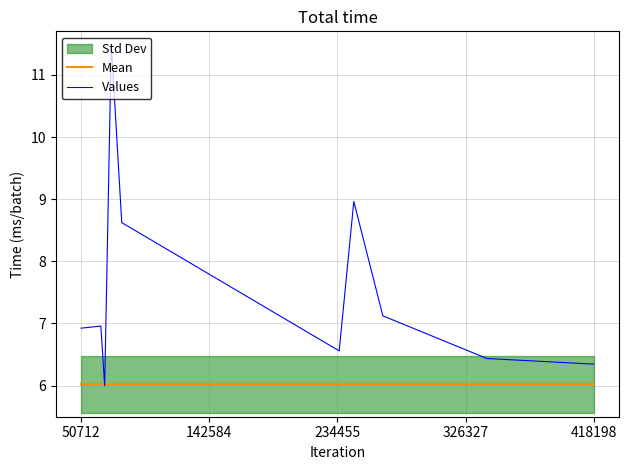

What is the highest value of the Mean series?

6.0